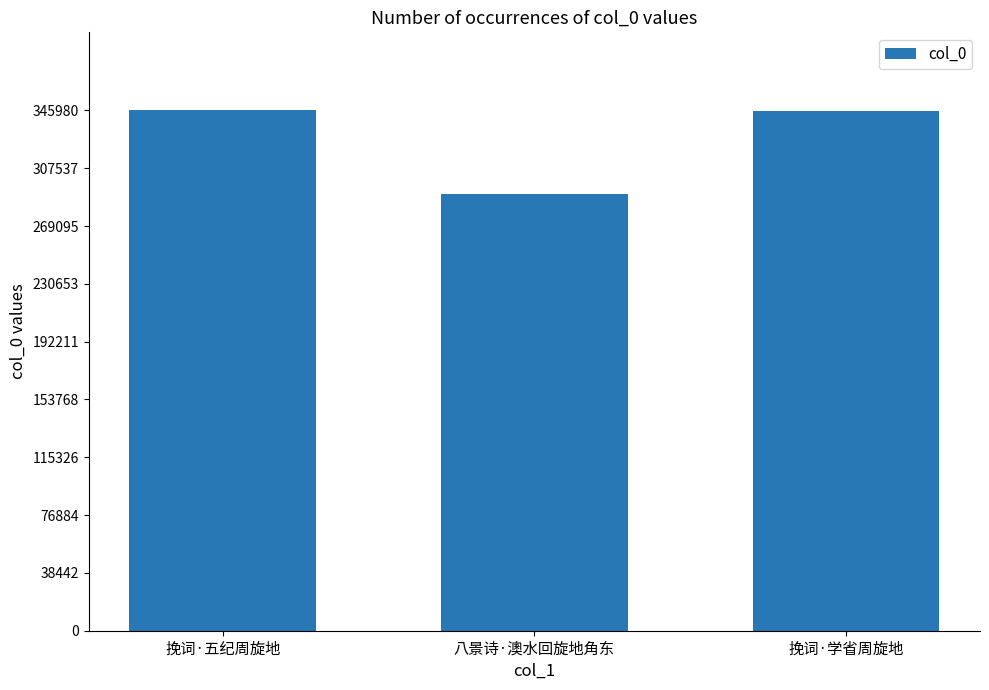

Where does the data first go above 345740?

挽词·五纪周旋地